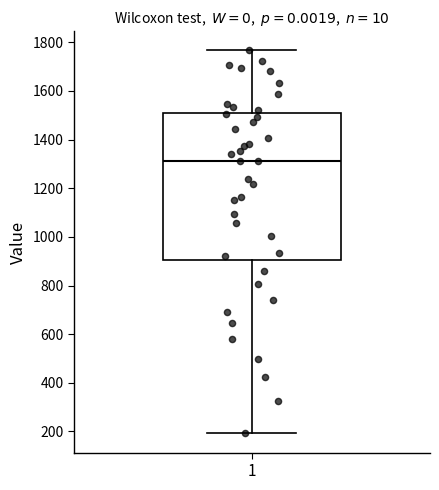

Read this box plot against the y-axis: the position of the median line, the range covered by the box, and the ends of both whiskers. The values are not printed on the chart, so give them approximately, as read against the axis.

median 1320, box 900 to 1500, whiskers 200 to 1760